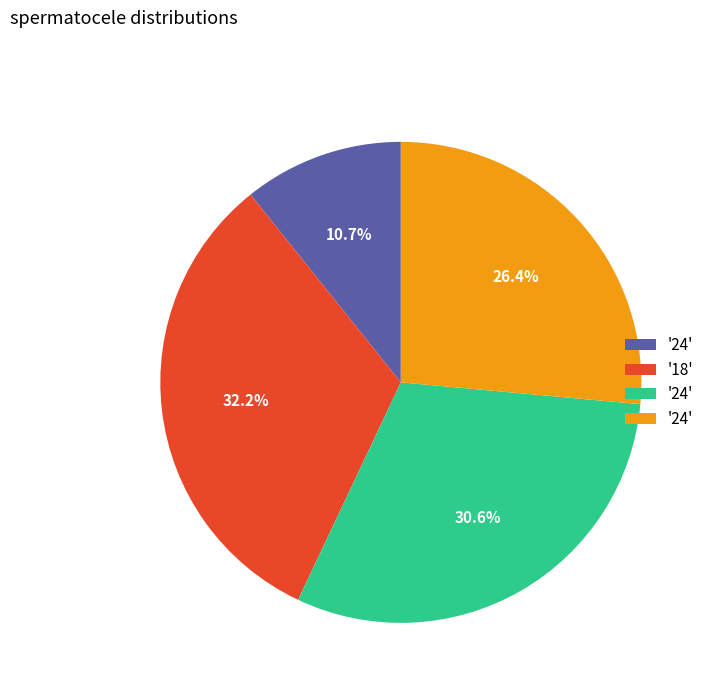

Is there a majority slice in this chart?

No